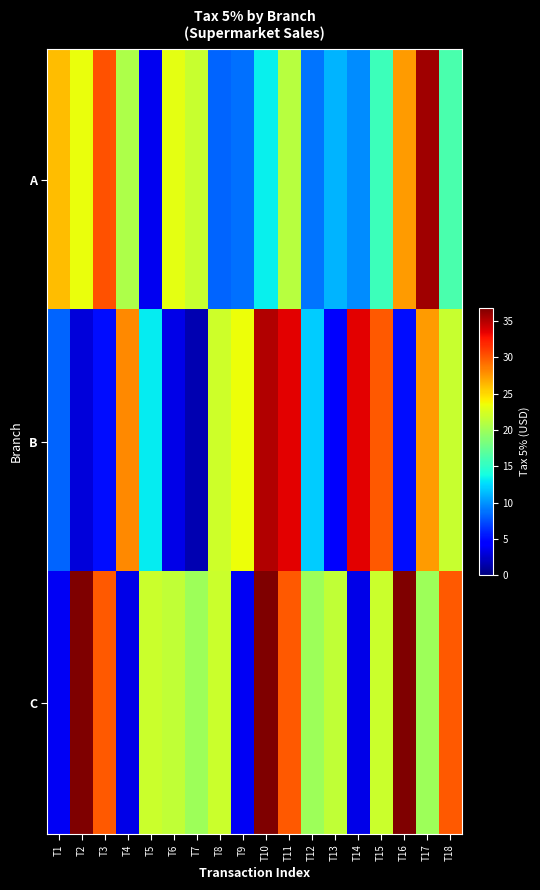

Between T7 and T17, which series saw the biggest shift?

B